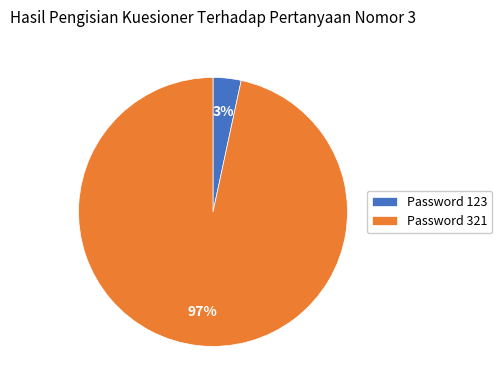

Which category has the smallest portion of the pie?

Password 123